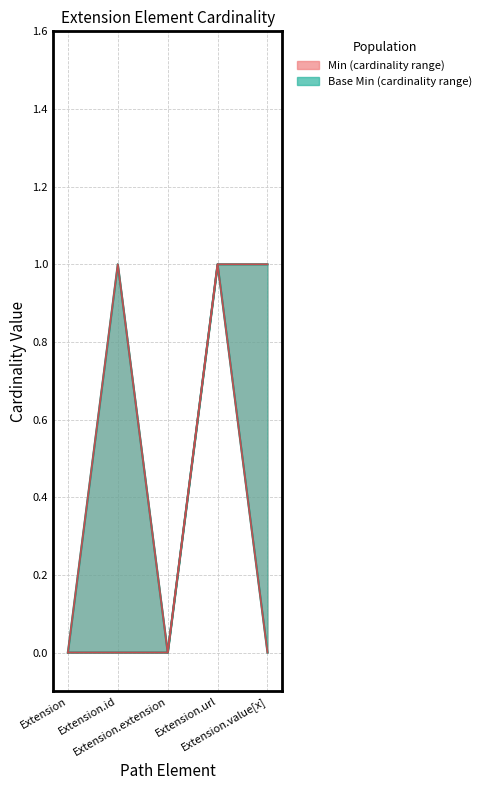

Is it true that Base Min equals 0 at Extension.value[x]?

True